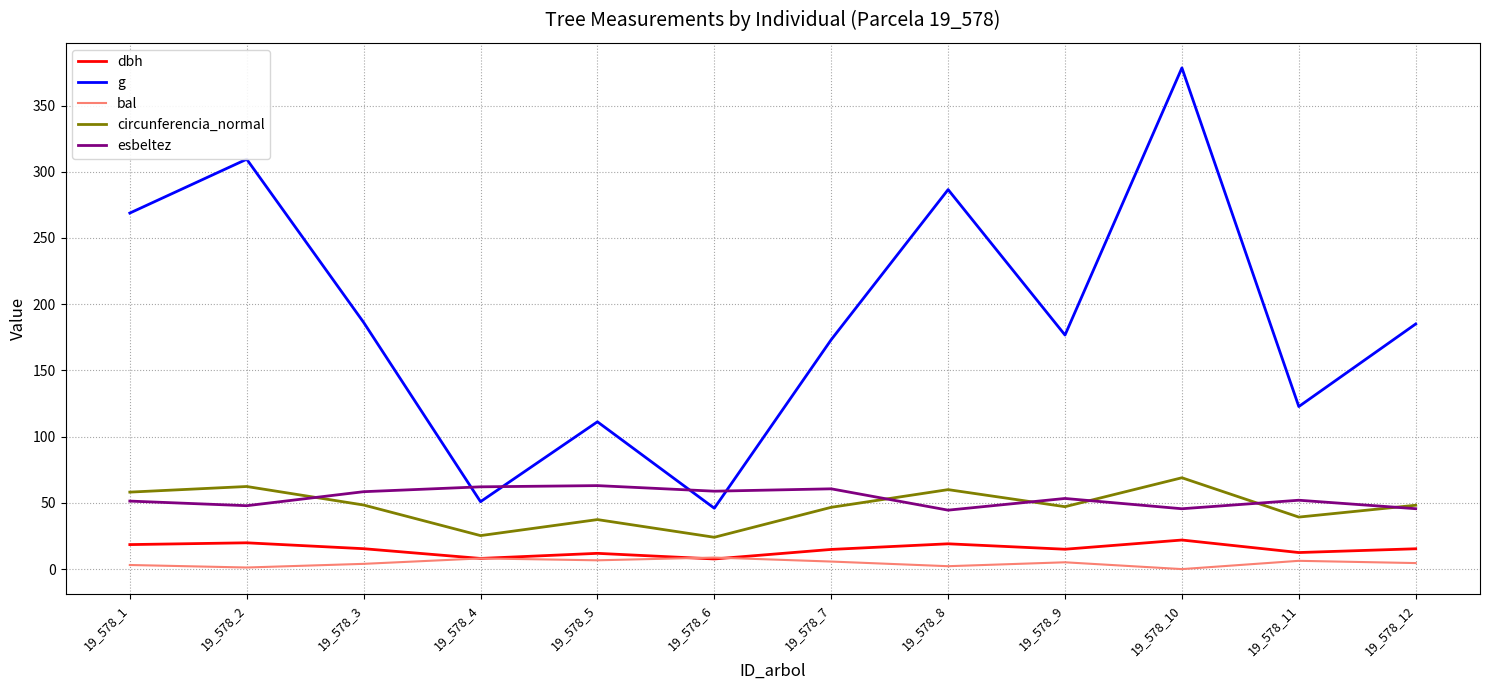

How many values in the g series exceed 185?

6